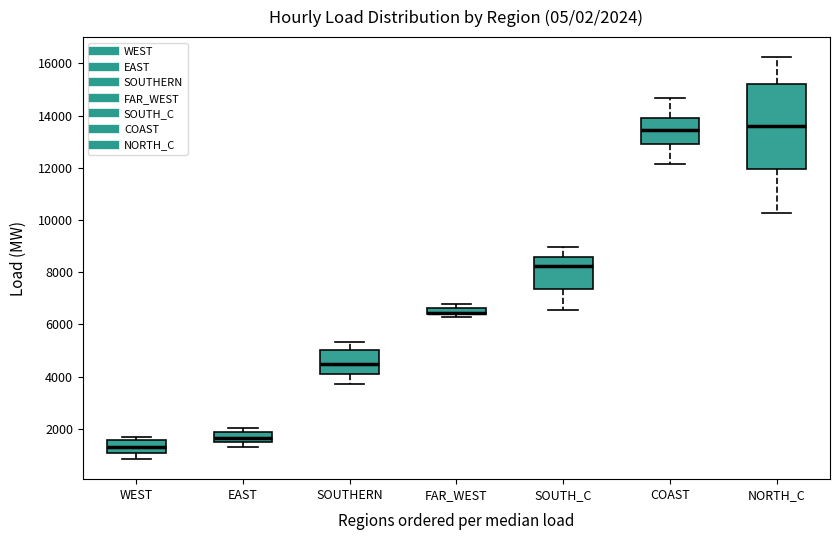

Comparing the boxes themselves (not the whiskers), which one is the tallest?

NORTH_C